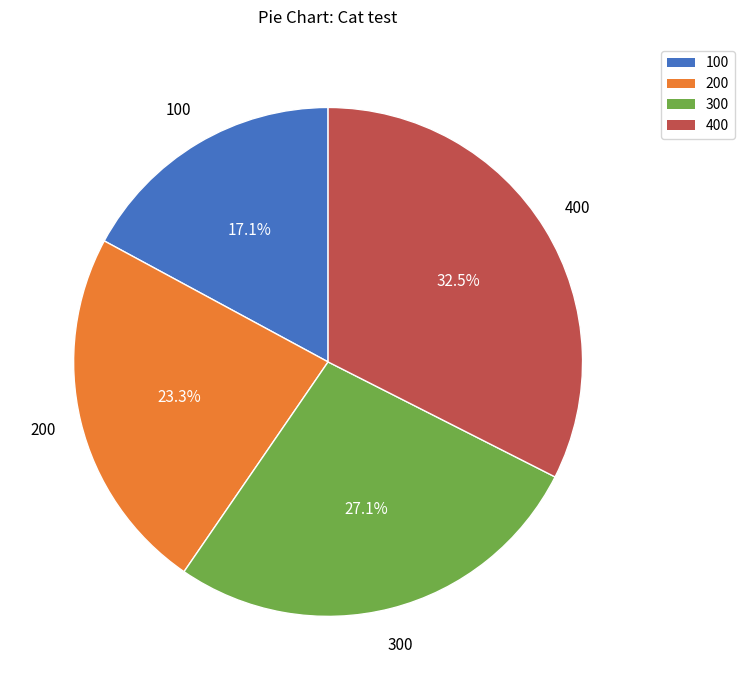

Rank the categories by value from highest to lowest.

400, 300, 200, 100